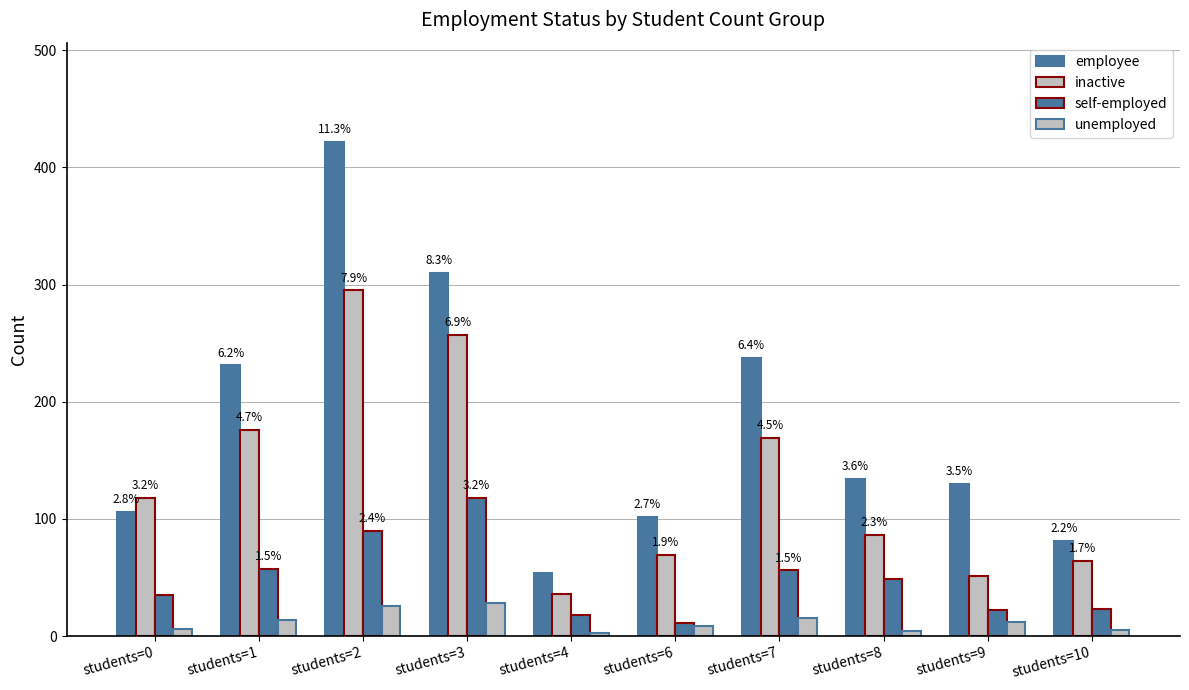

Reading left to right, what are all the values shown in this chart?

employee: students=0=106	students=1=231	students=2=422	students=3=310	students=4=54	students=6=102	students=7=237	students=8=134	students=9=130	students=10=81
inactive: students=0=118	students=1=176	students=2=295	students=3=257	students=4=36	students=6=69	students=7=169	students=8=86	students=9=51	students=10=64
self-employed: students=0=35	students=1=57	students=2=90	students=3=118	students=4=18	students=6=11	students=7=56	students=8=49	students=9=22	students=10=23
unemployed: students=0=6	students=1=14	students=2=26	students=3=28	students=4=3	students=6=9	students=7=15	students=8=4	students=9=12	students=10=5